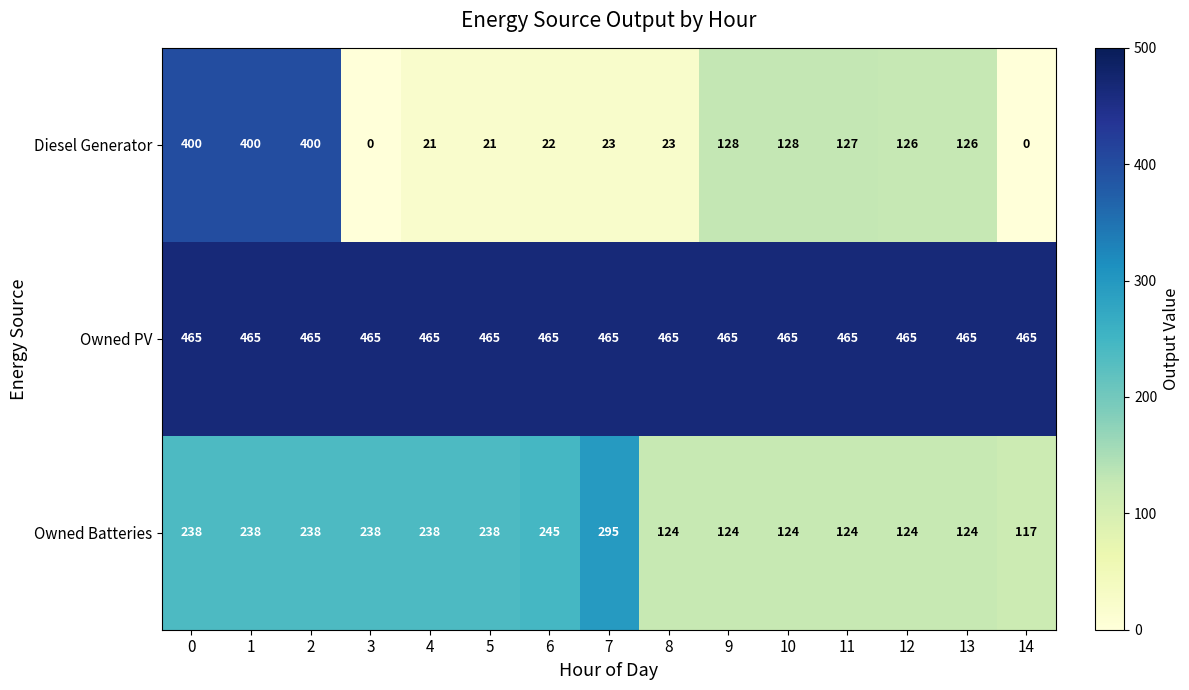

What is the spread (max minus min) of values at 1?

227